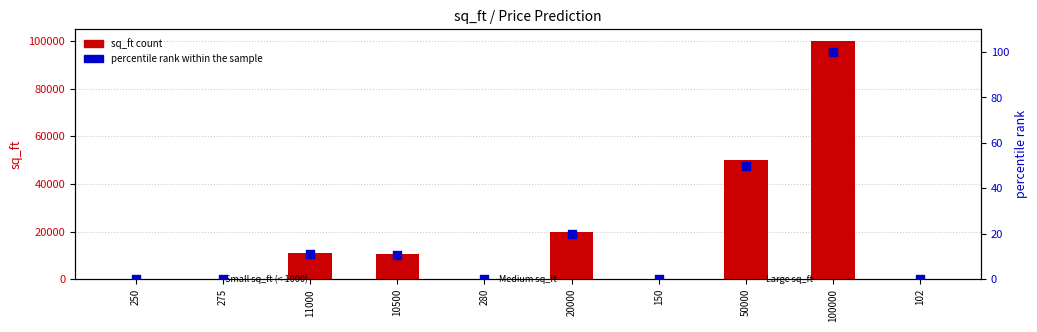

Which series has the largest Y range (max minus min)?

sq_ft